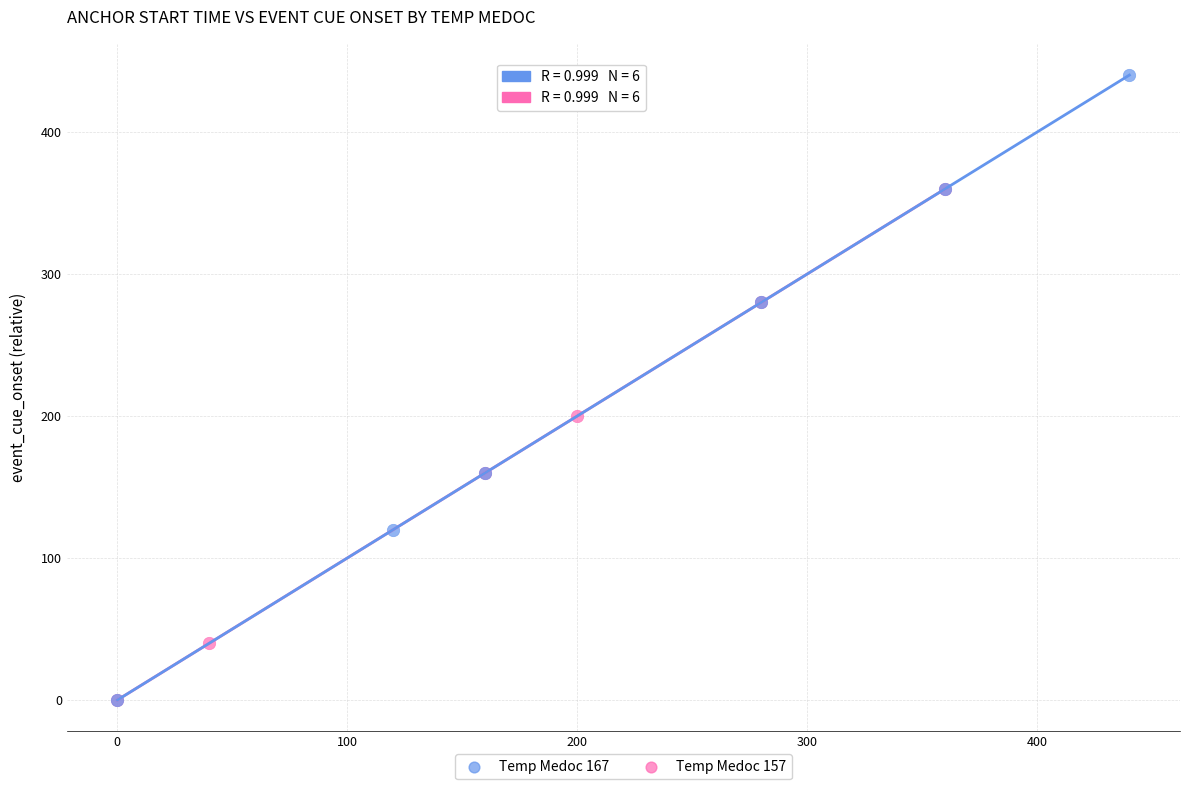

Which series has the widest spread of Y values?

Temp Medoc 167